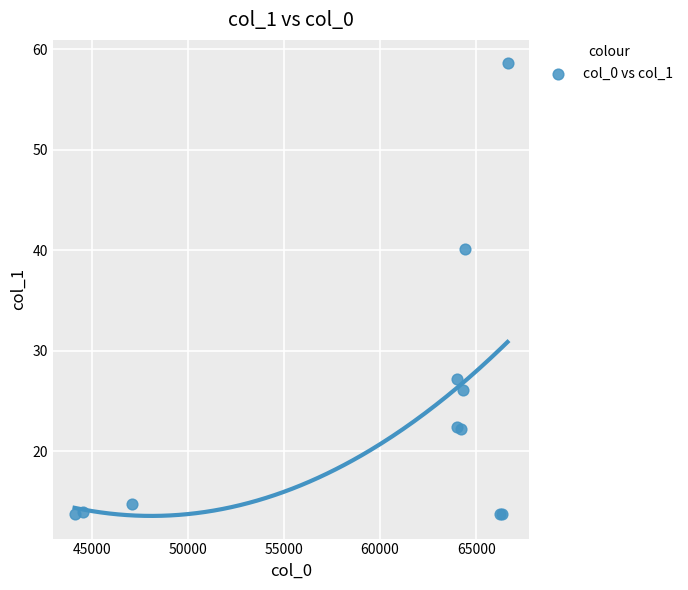

What Y value in the scatter plot is closest to 36?

40.1